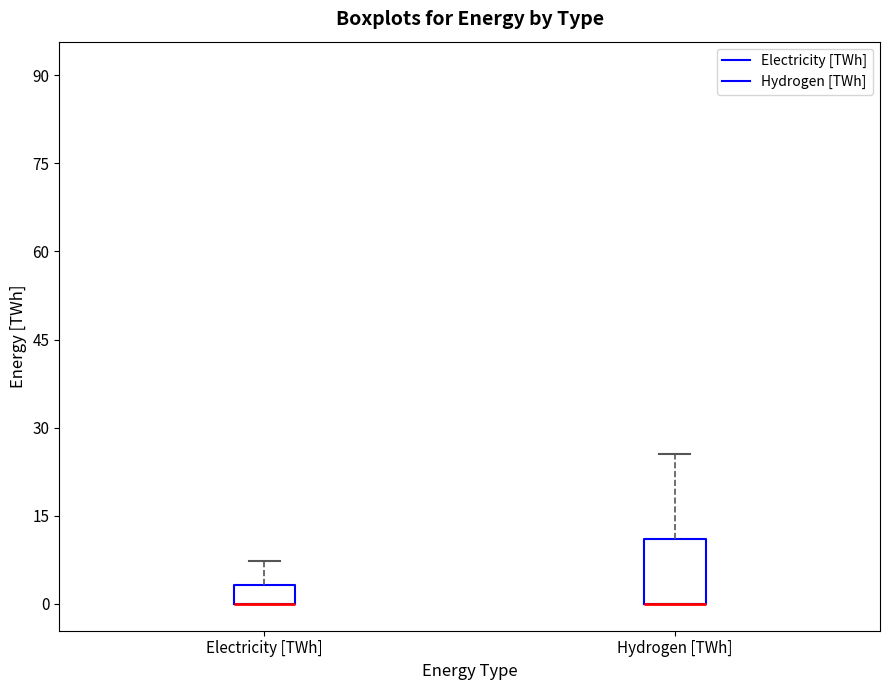

Which box is the tallest, from its lower edge to its upper edge?

Hydrogen [TWh]